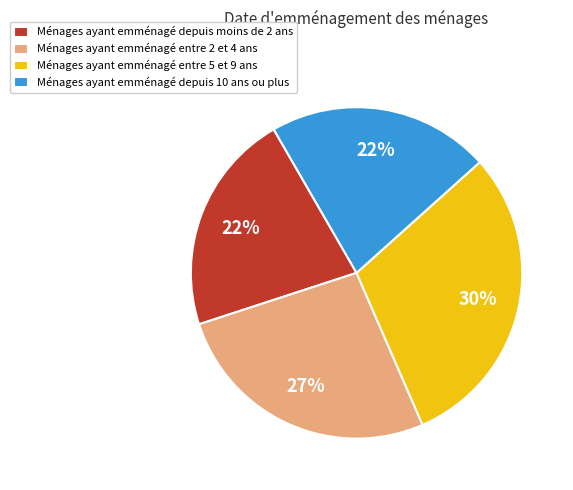

What percentage is the Ménages ayant emménagé entre 2 et 4 ans slice, to the nearest percent?

27%